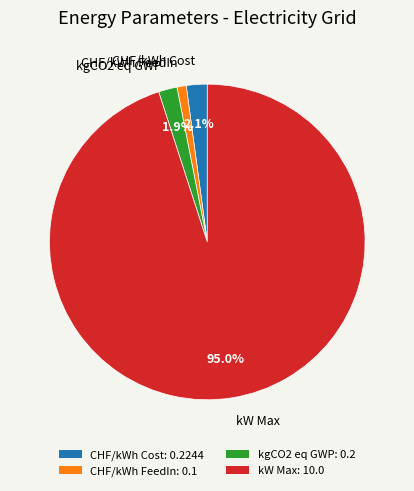

How much of the chart is everything except kW Max?

5.0%